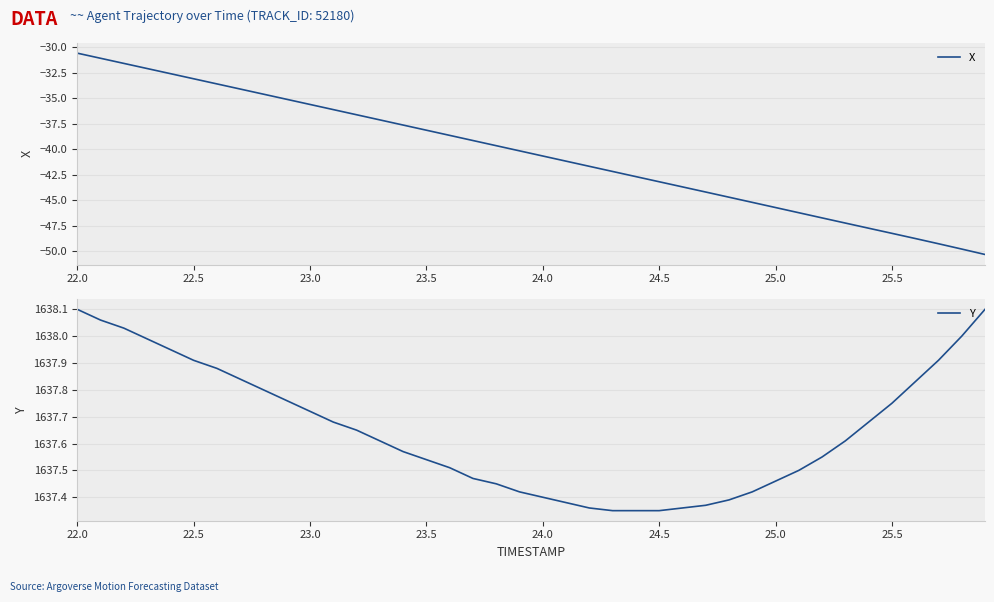

True or false: Y and X intersect in this chart.

False